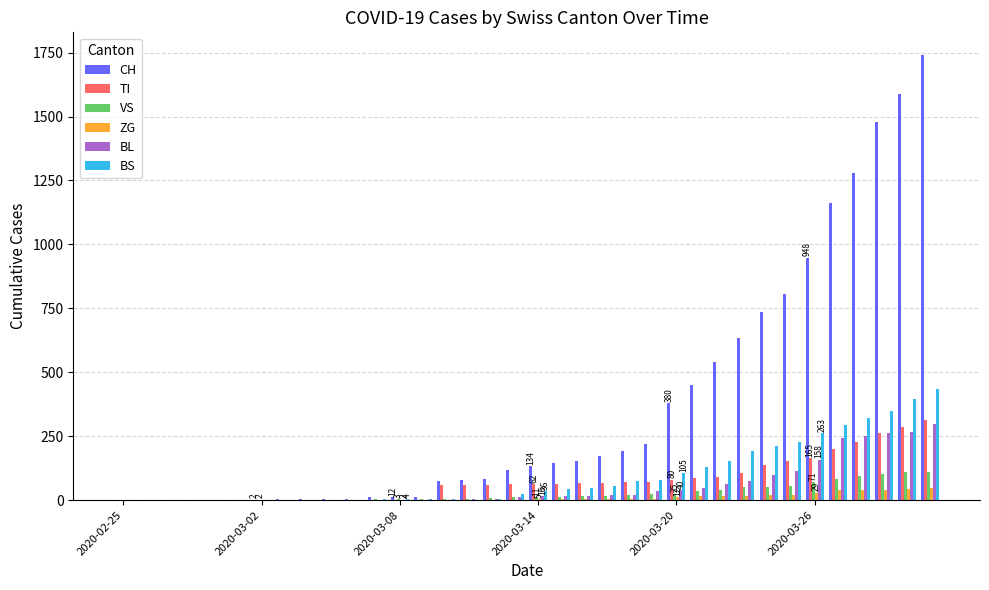

What is the sum of all BL values?

2075